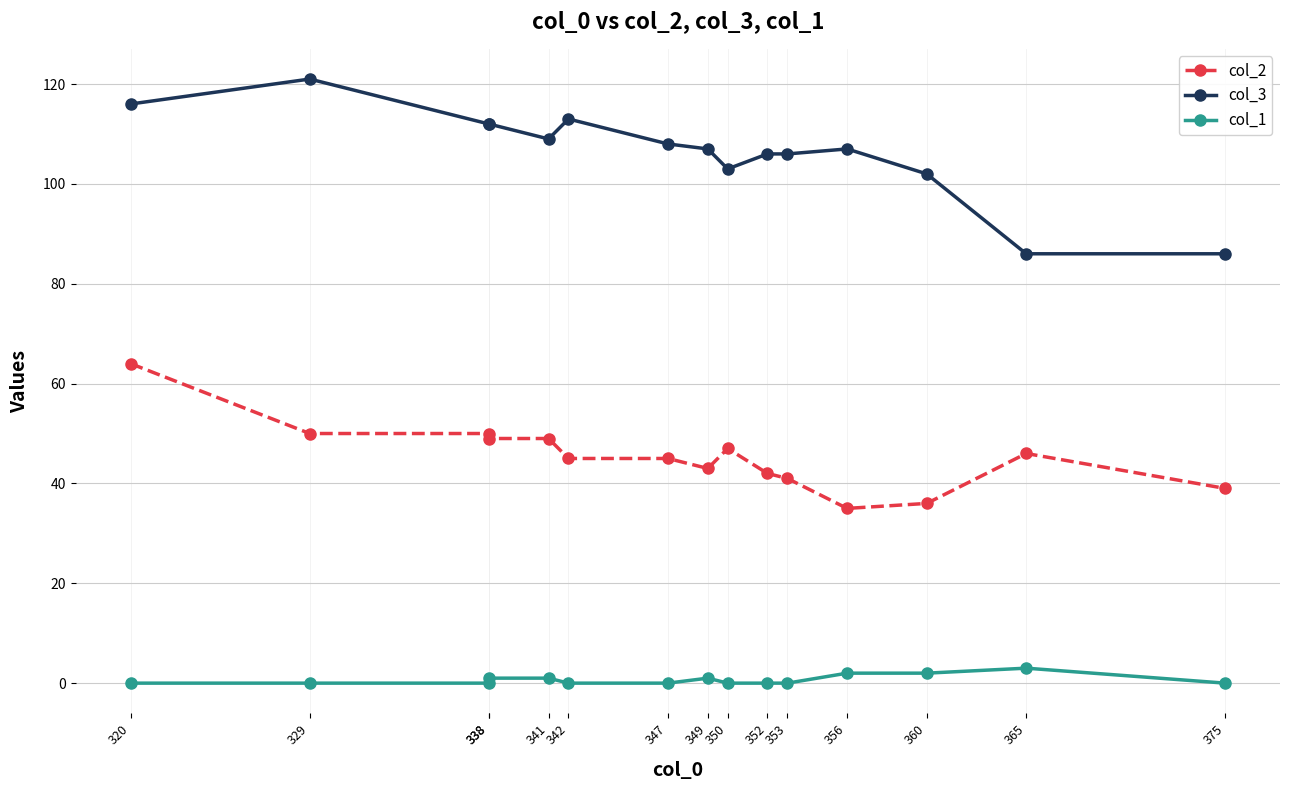

What are all the series names shown in the legend?

col_2, col_3, col_1